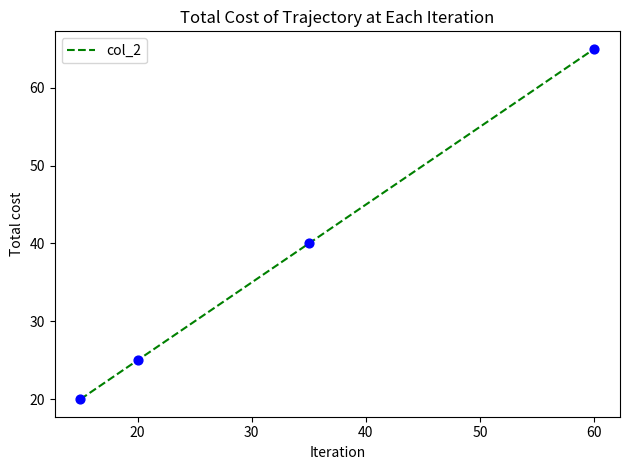

What is the difference between the maximum and minimum values?

45